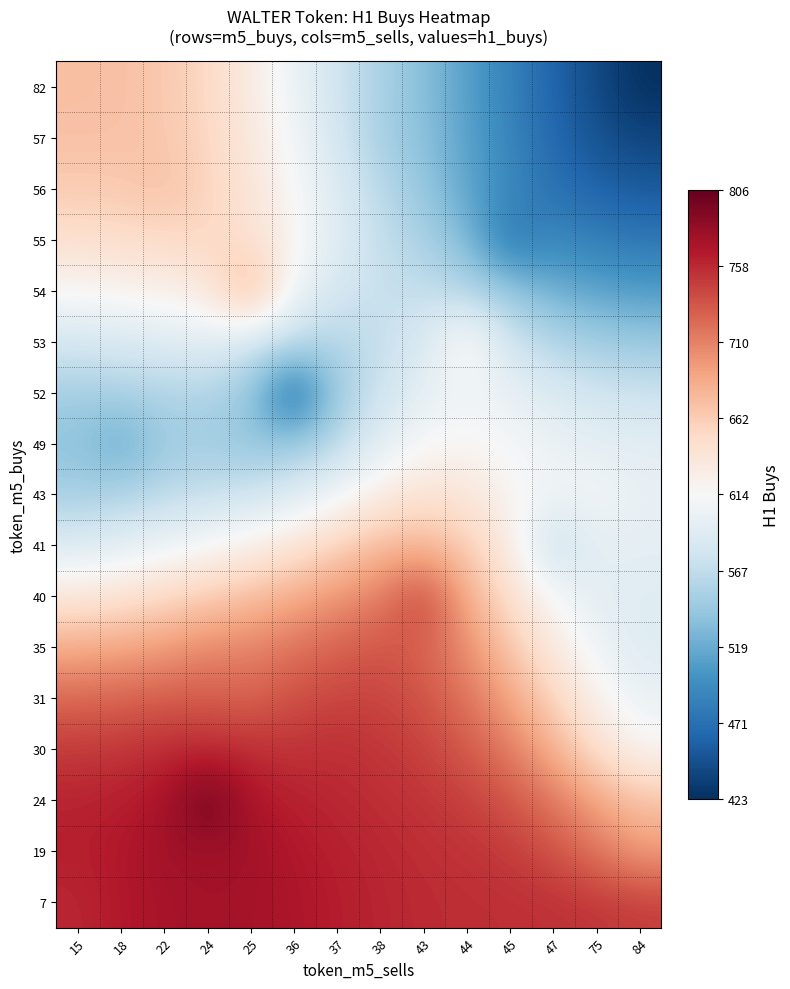

Which has a higher value, 24 or 47?

24